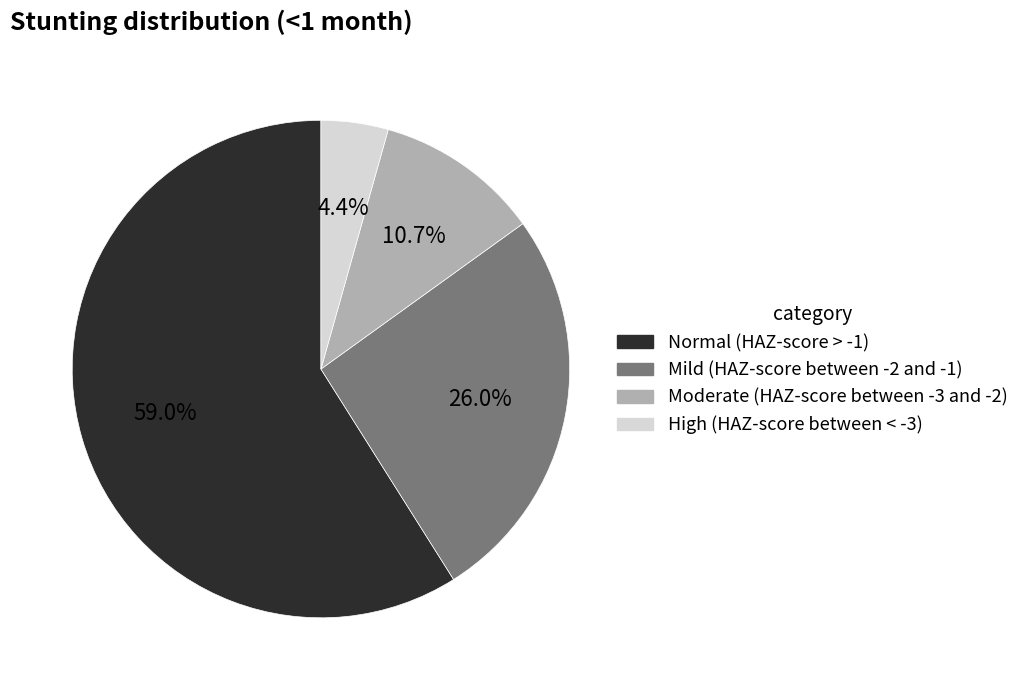

Rank the categories by value from lowest to highest.

High (HAZ-score between < -3), Moderate (HAZ-score between -3 and -2), Mild (HAZ-score between -2 and -1), Normal (HAZ-score > -1)